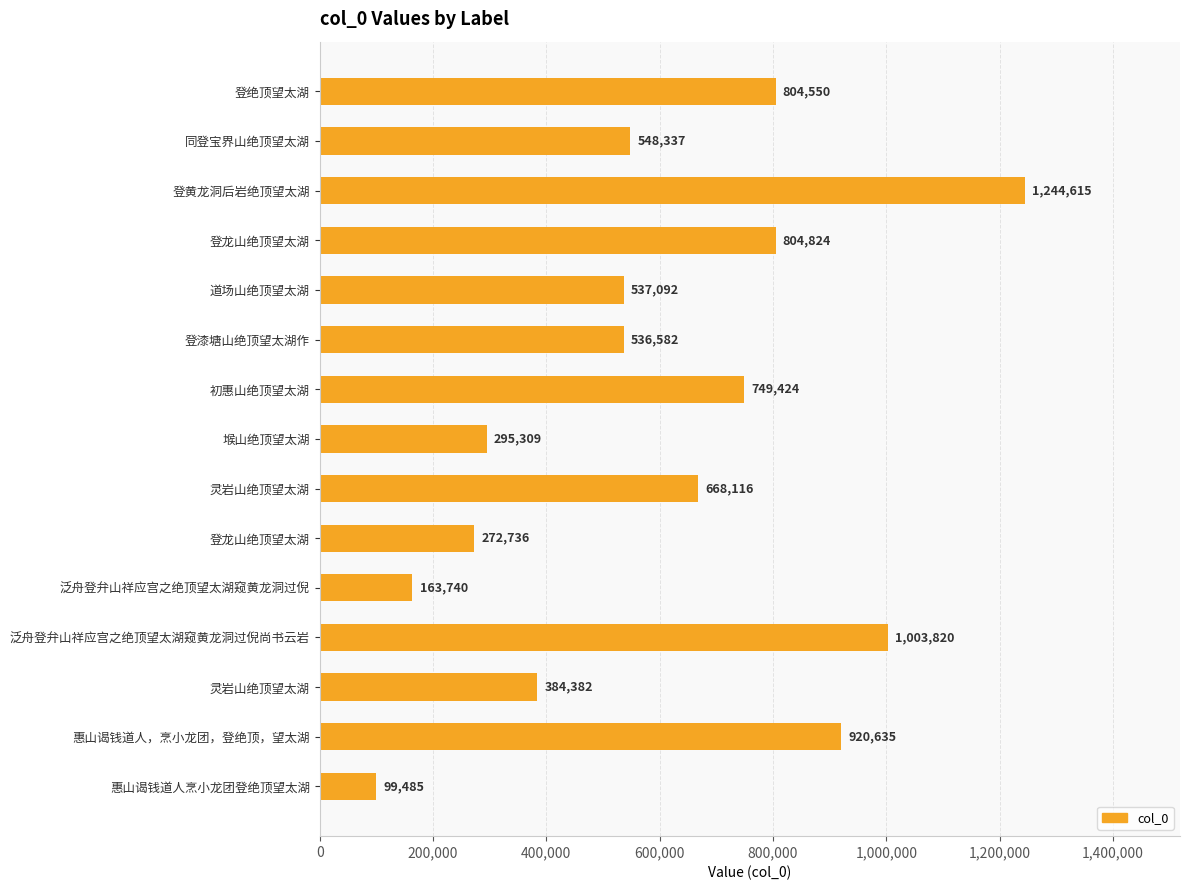

Count the number of categories in the chart.

15